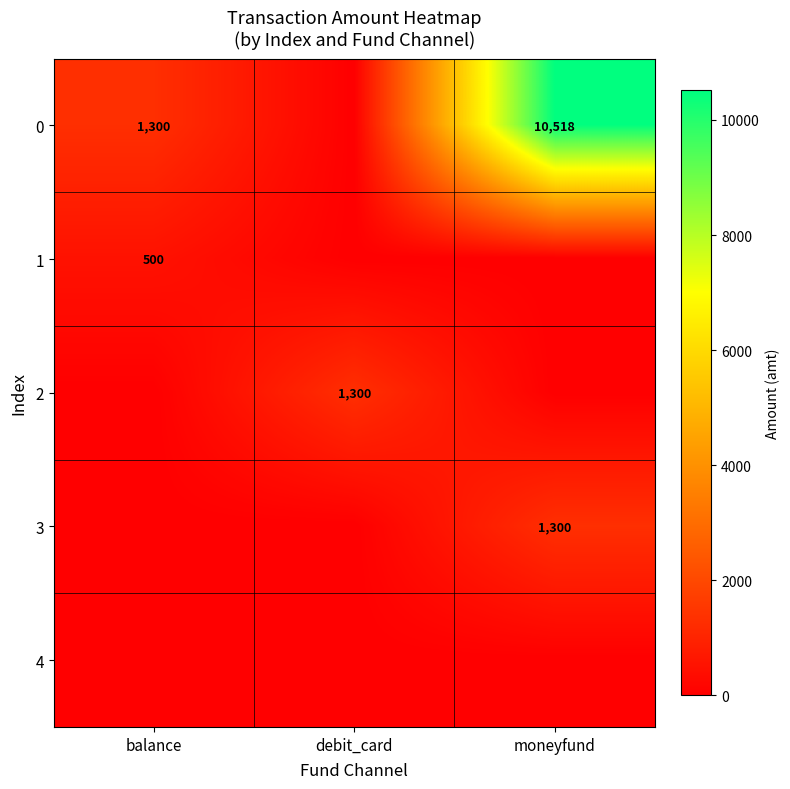

Is it true that 1 equals 500 at balance?

True